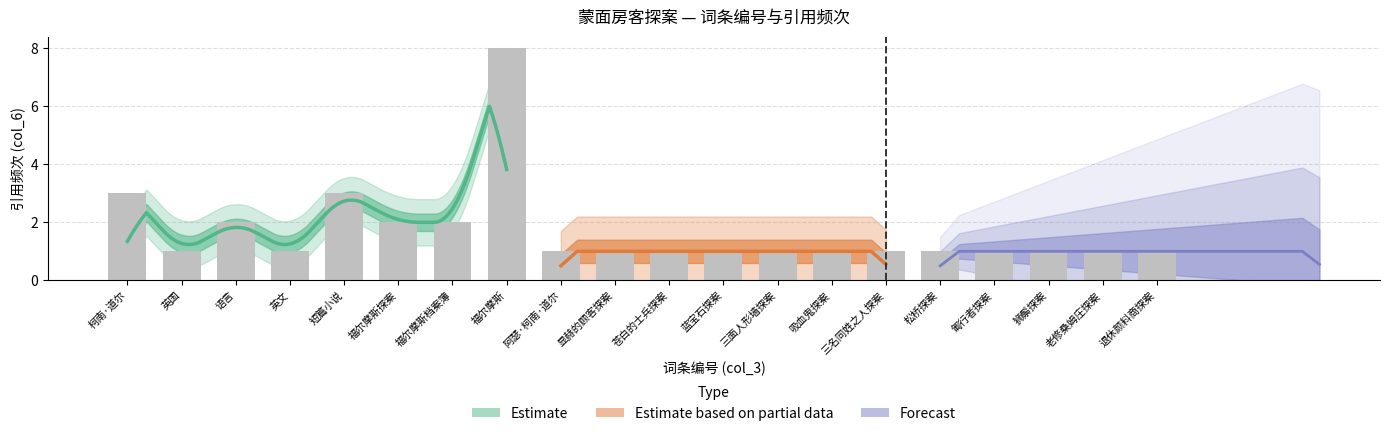

Approximately how many times larger is the value at 福尔摩斯探案 compared to 三名同姓之人探案?

2.0